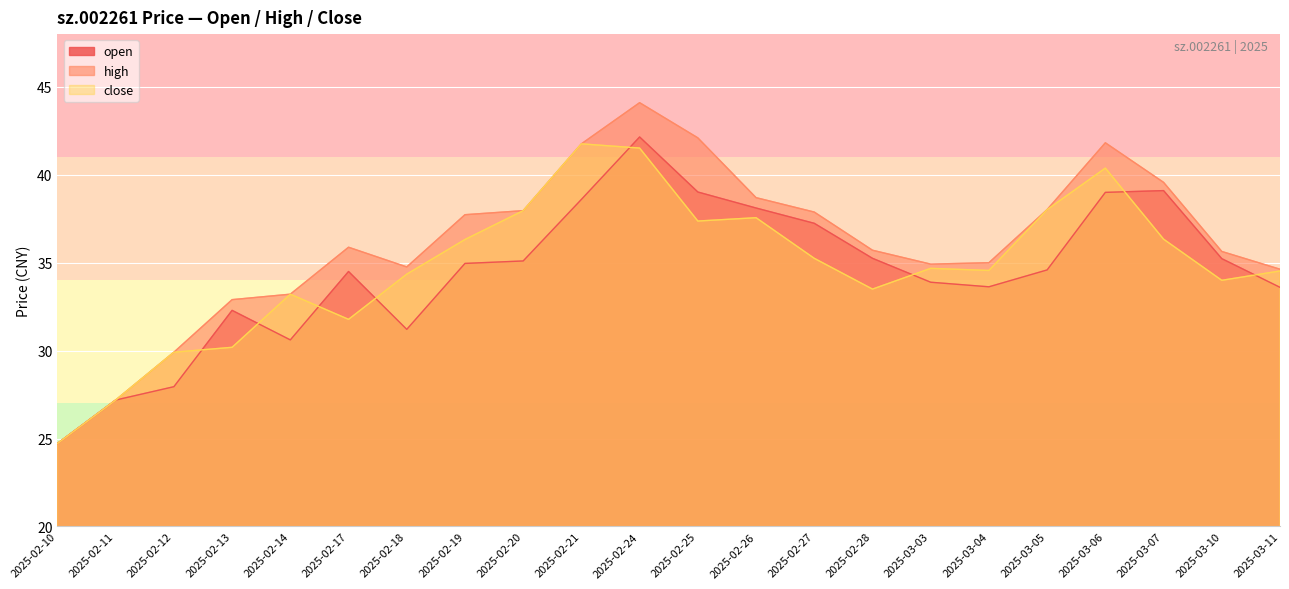

Does the chart display data point markers on the line(s)?

No